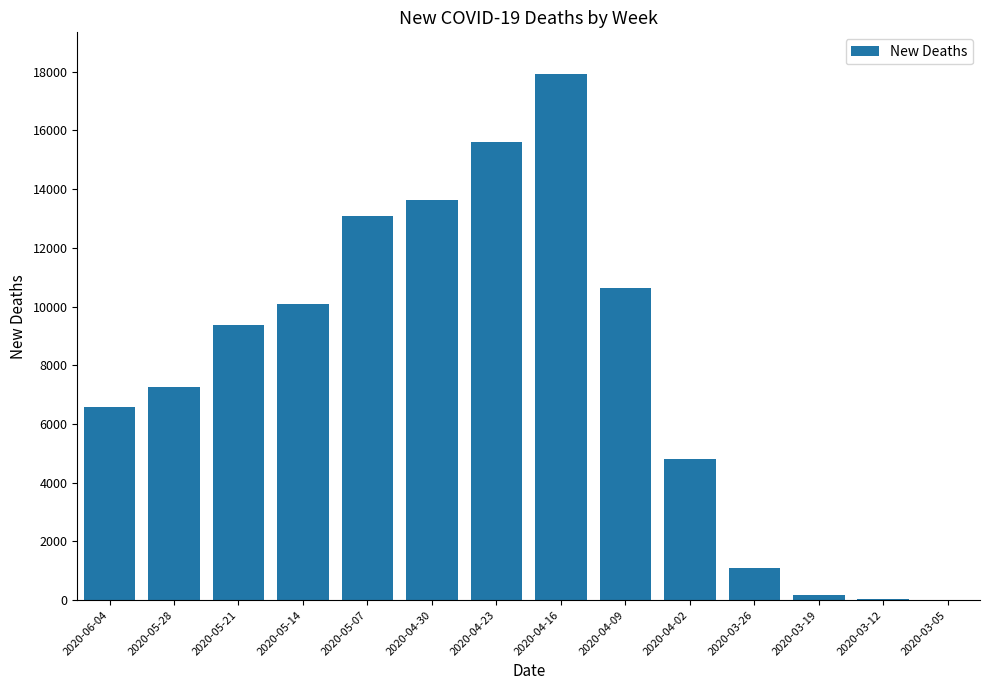

What is the sum of the values at 2020-03-05 and 2020-04-09?

10635